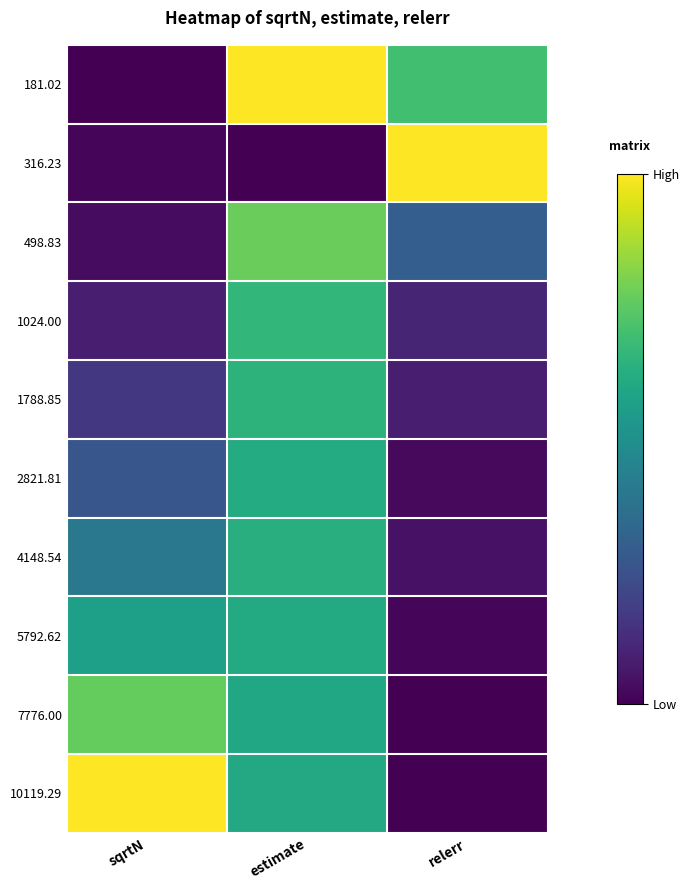

What is the total value across all series at sqrtN?

3.3